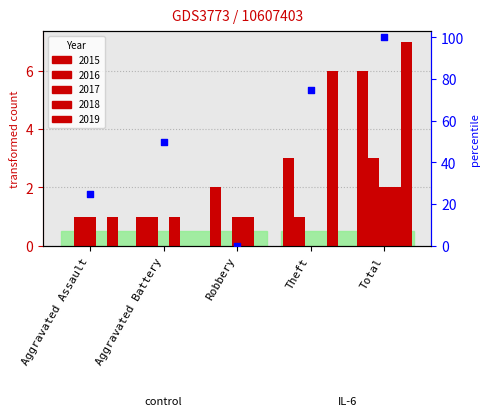

At which category is the sum across all series the highest?

Total